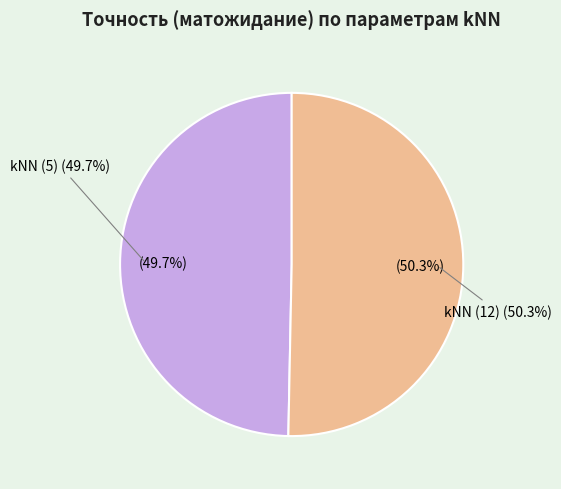

Between kNN (12) and kNN (5), which is larger?

kNN (12)